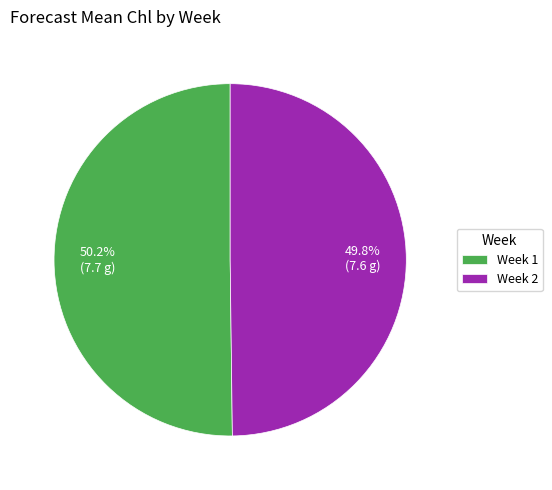

Approximately how many times larger is the value at Week 1 compared to Week 2?

1.0